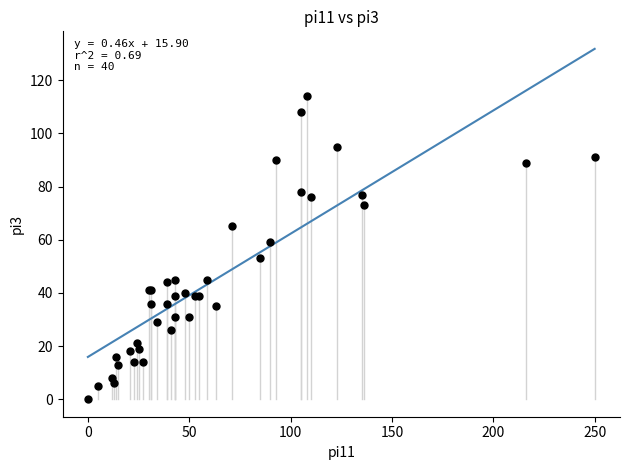

What Y value in the scatter plot is closest to 57?

59